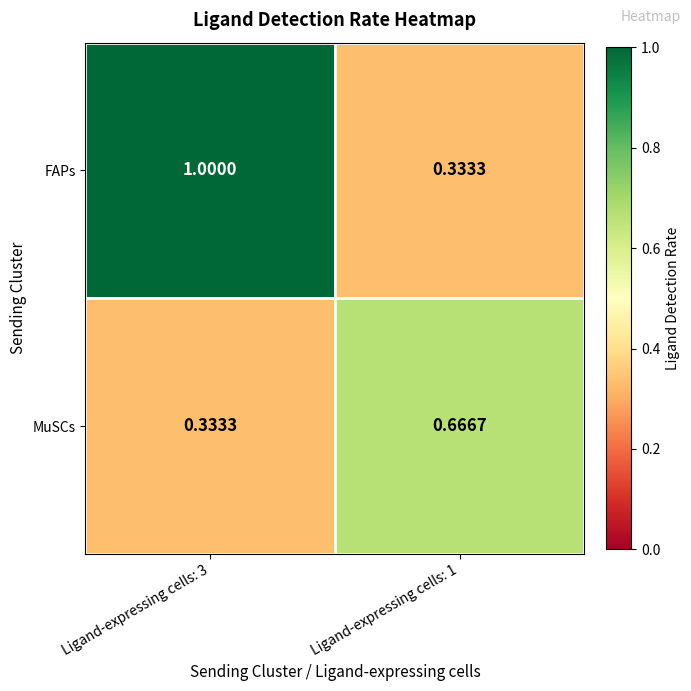

Rank the series by their average value, from highest to lowest.

FAPs, MuSCs